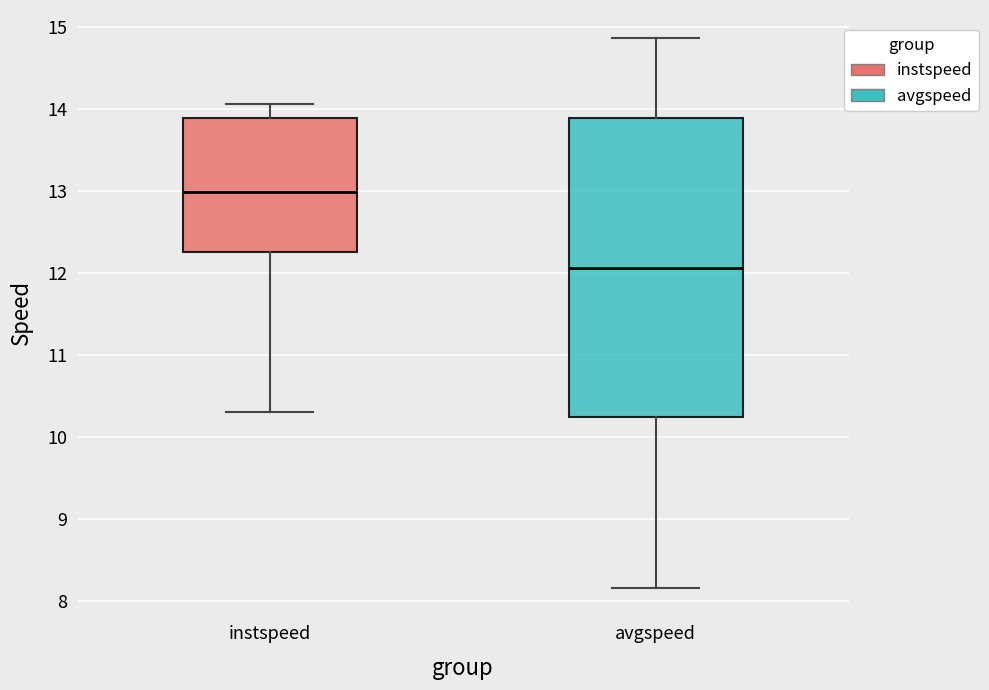

Which box is the tallest, from its lower edge to its upper edge?

avgspeed